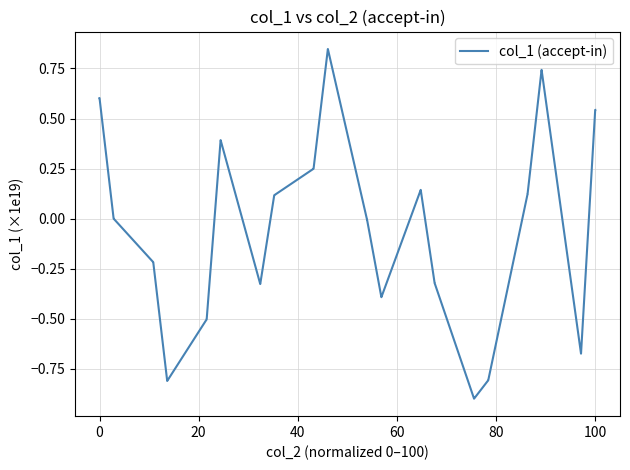

What is the smallest value displayed?

-0.9